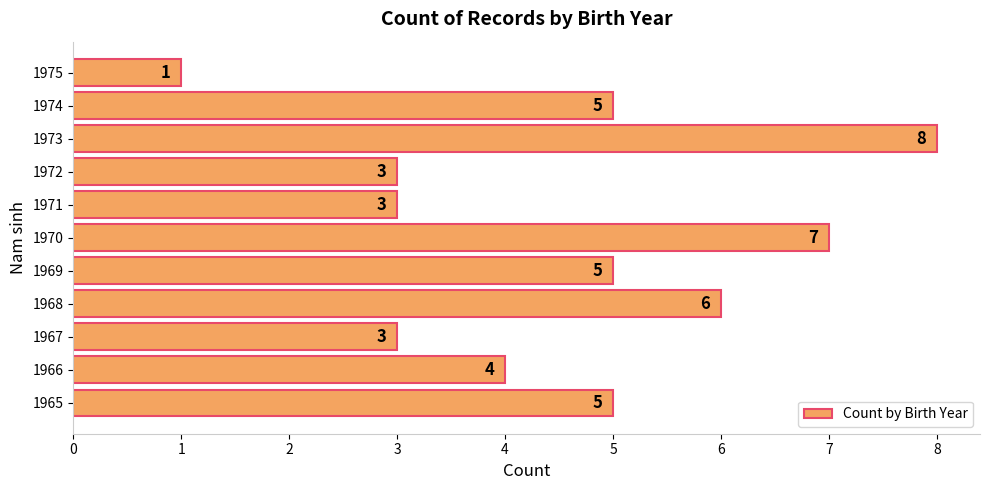

What is the maximum value shown in the chart?

8